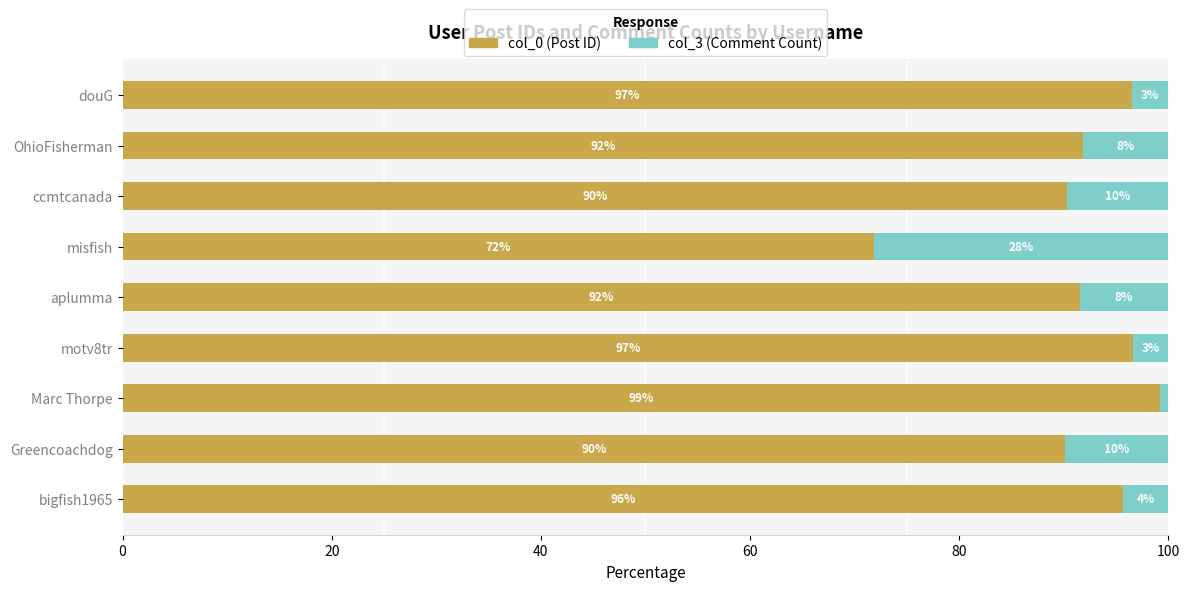

The col_0 (Post ID) series shows 96.5 at douG. True or false?

True